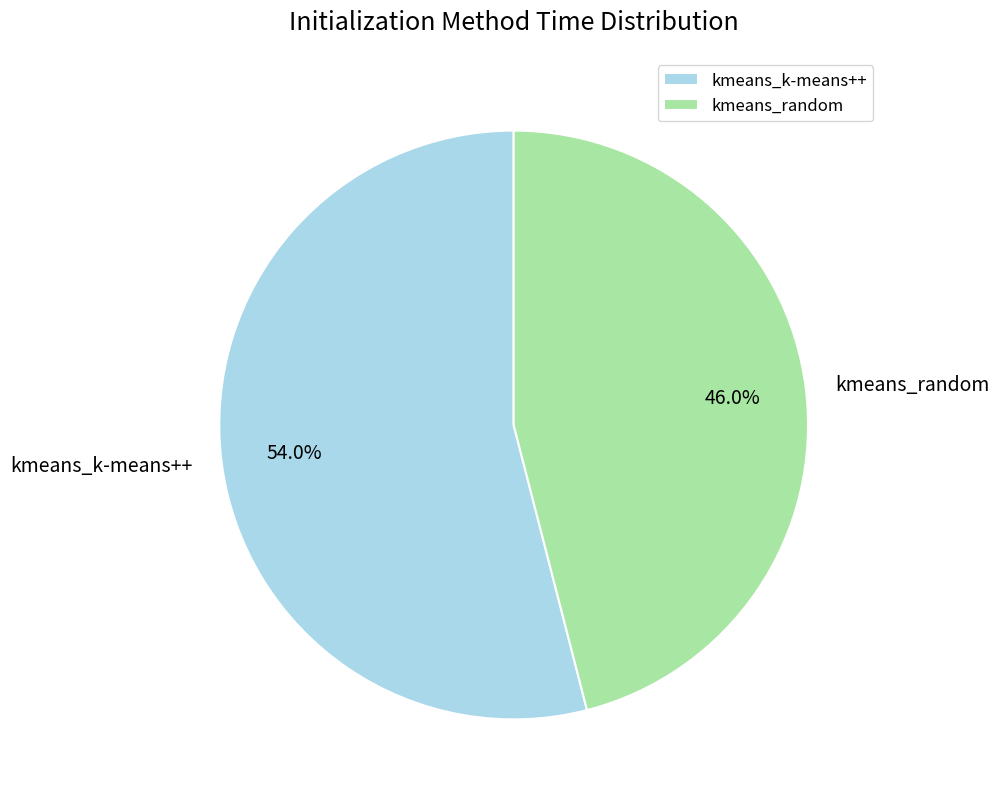

Which slice is the smallest?

kmeans_random